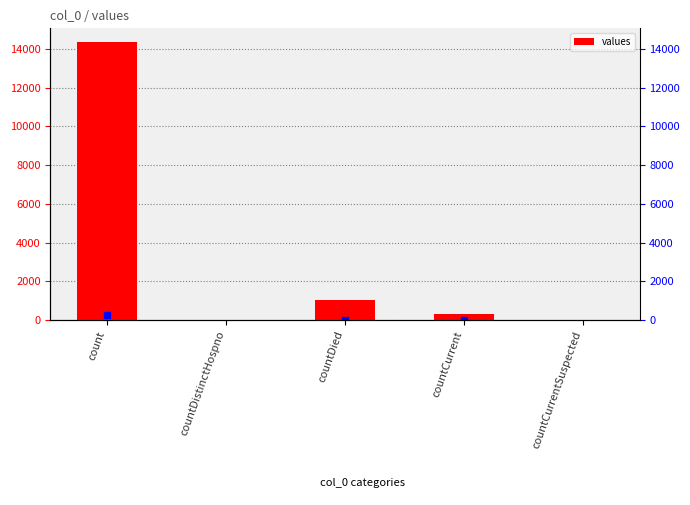

The value at countDistinctHospno is 0. True or false?

True